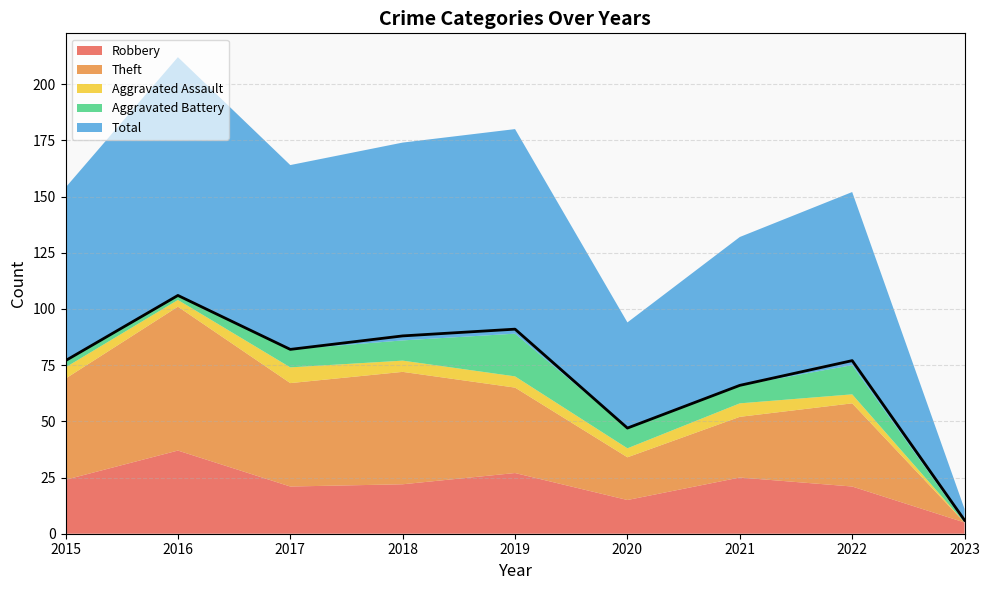

The value at 2018 is 88. True or false?

True